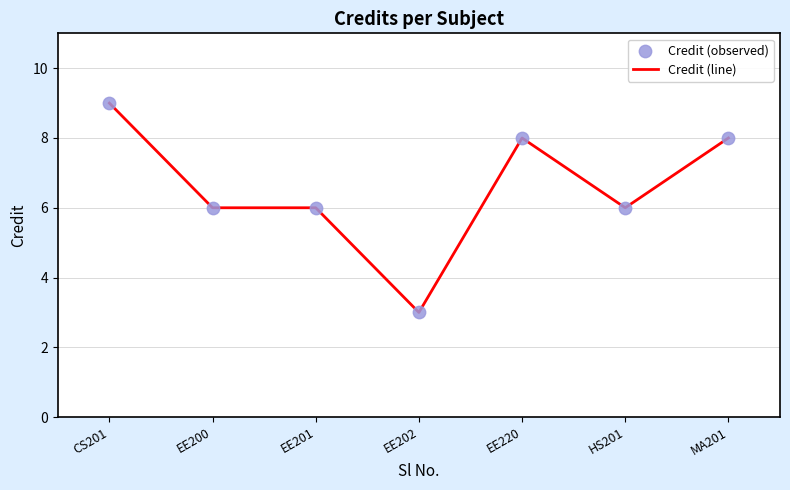

Which label corresponds to the largest value in the chart?

CS201